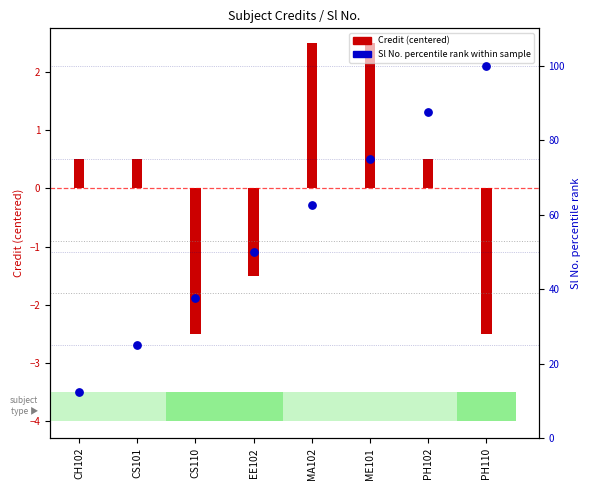

What is the ratio of the value at CH102 to the value at ME101?

0.2